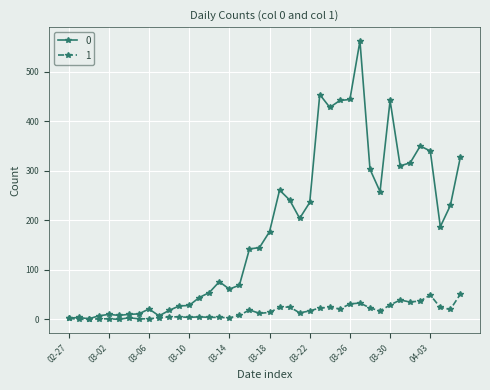

List the series in order of their peak value, lowest first.

1, 0